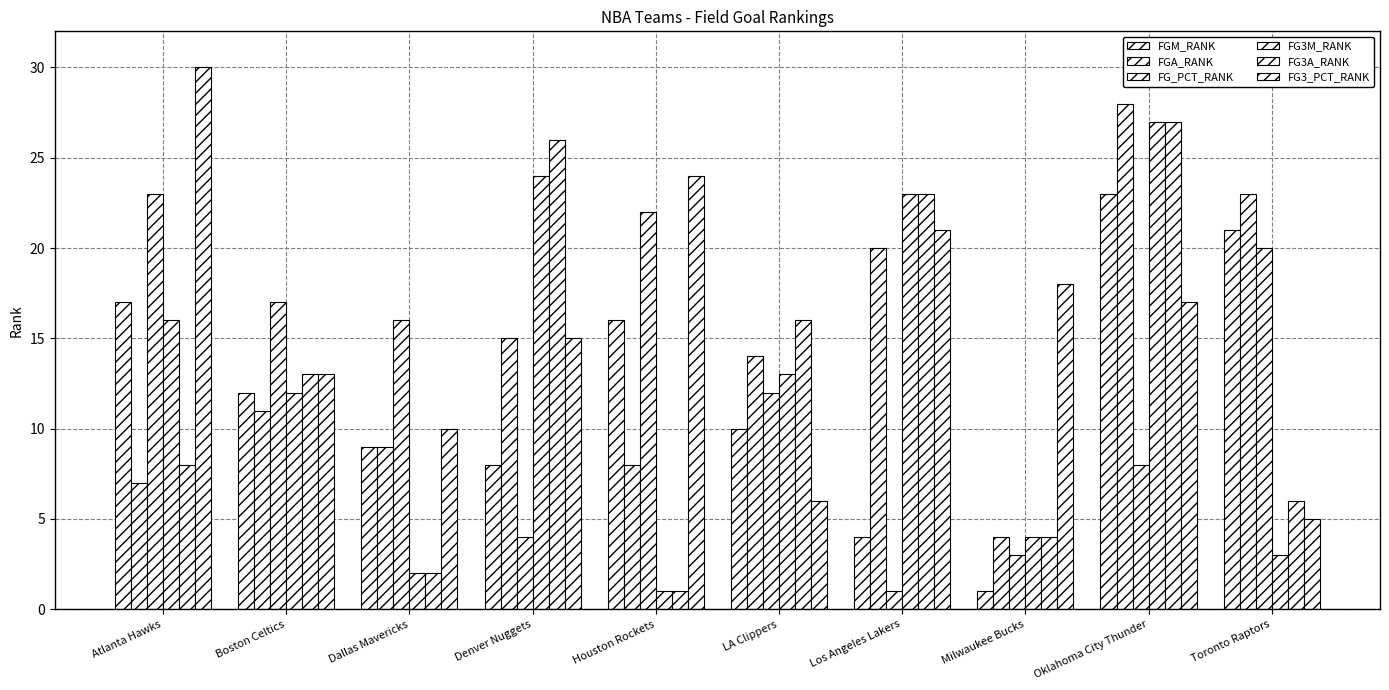

List the labels in order of FG3M_RANK value, largest first.

Oklahoma City Thunder, Denver Nuggets, Los Angeles Lakers, Atlanta Hawks, LA Clippers, Boston Celtics, Milwaukee Bucks, Toronto Raptors, Dallas Mavericks, Houston Rockets